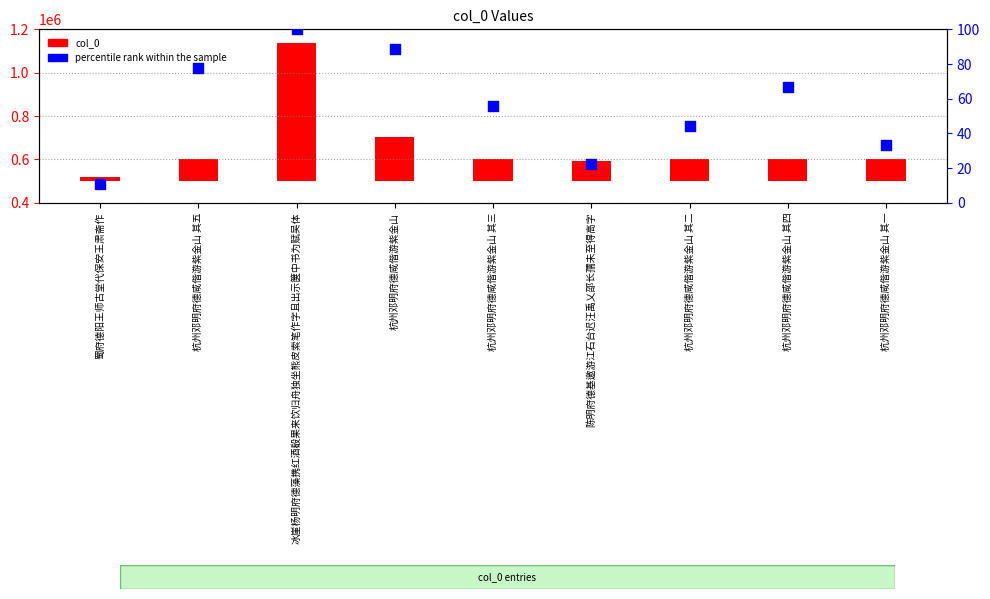

What are all the series names shown in the legend?

col_0, percentile rank within the sample